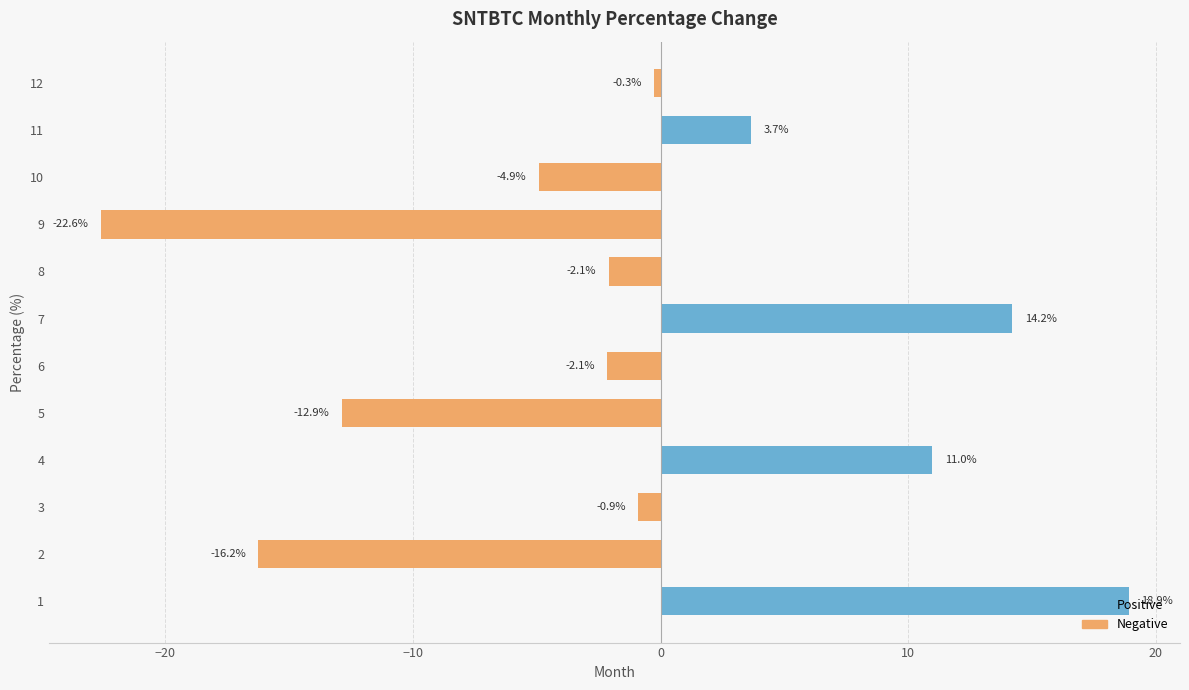

The value at 8 is -0.7. True or false?

False